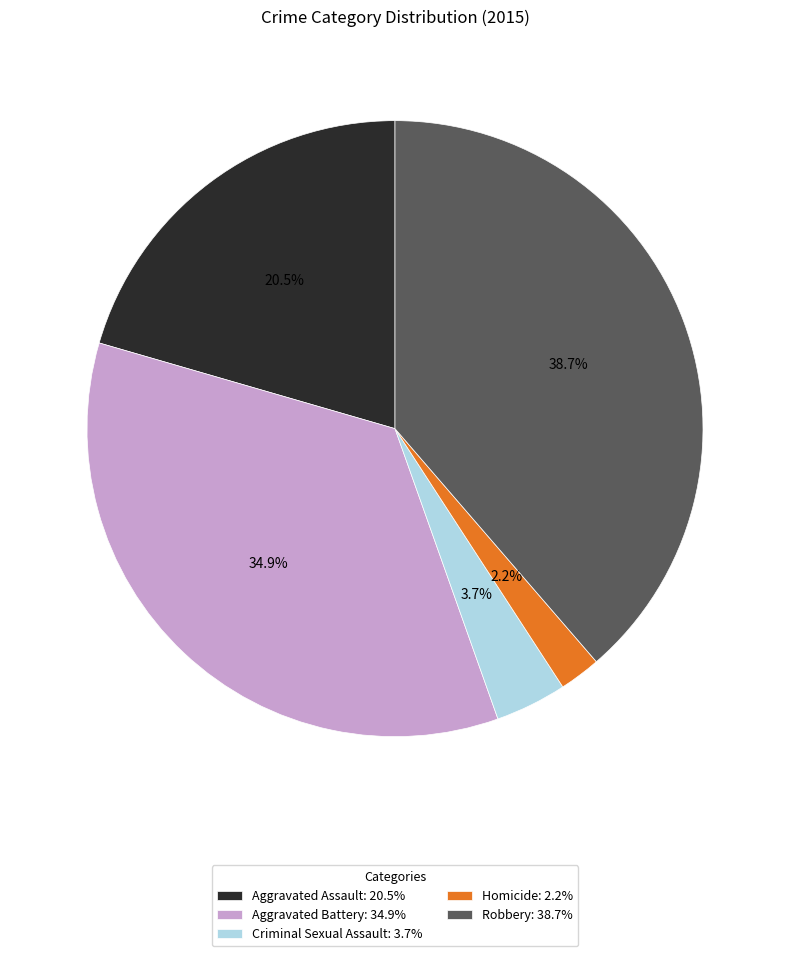

Between Aggravated Assault: 20.5% and Robbery: 38.7%, which is larger?

Robbery: 38.7%